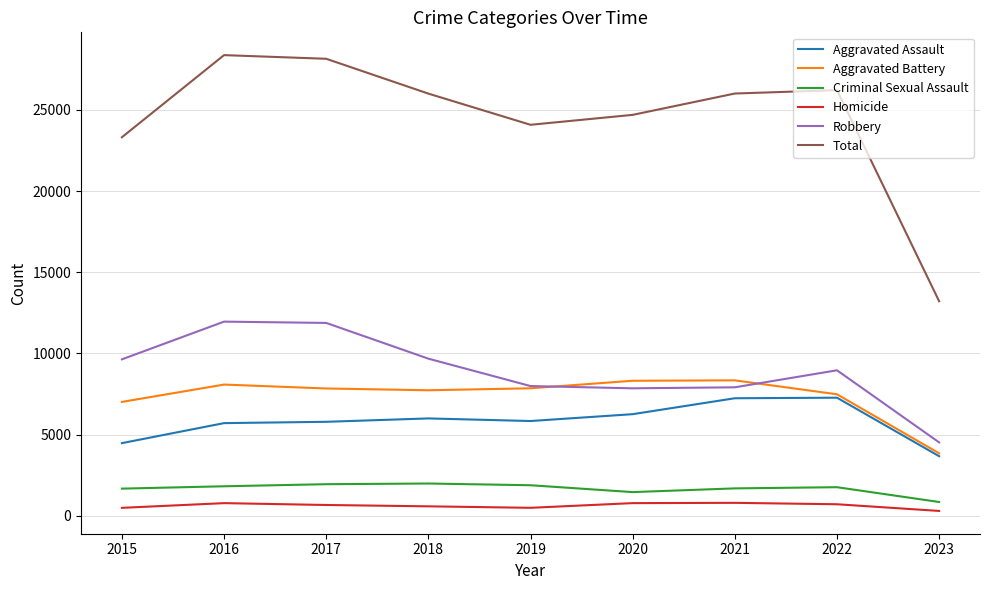

Count the number of categories in the chart.

9